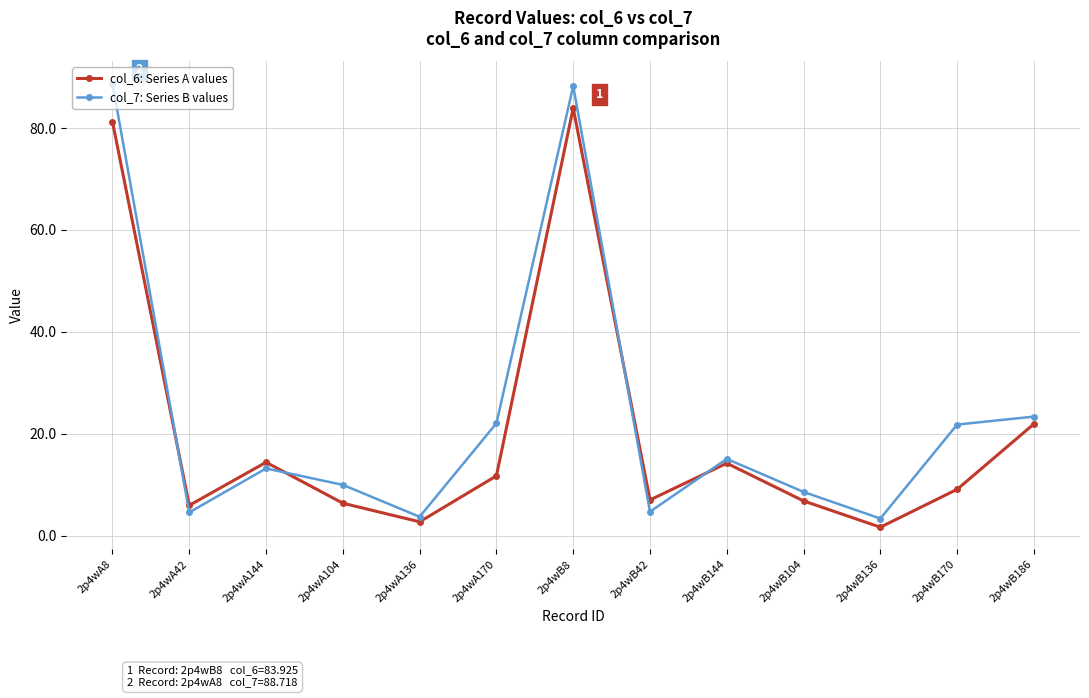

What is the difference between the col_7: Series B values values at 2p4wA136 and 2p4wB8?

84.6